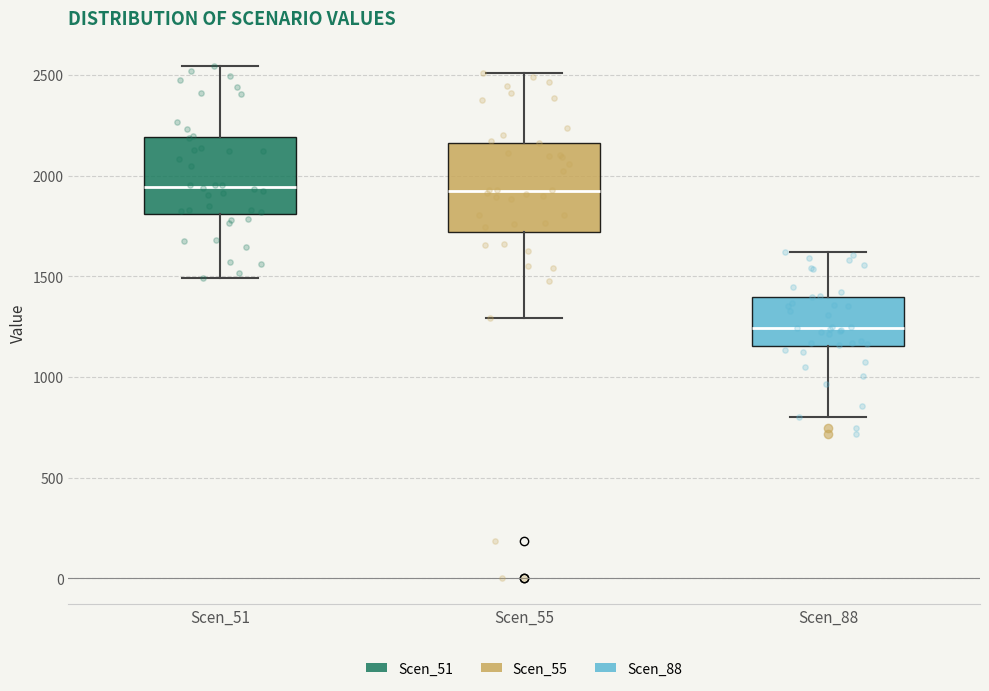

Reading left to right, transcribe this box plot: for each box, give where its median line is, the range the box spans, and where its two whiskers end, as read against the y-axis. The values are not printed on the chart, so give them approximately, as read against the axis.

Scen_51: median 1950, box 1800 to 2200, whiskers 1500 to 2550
Scen_55: median 1900, box 1700 to 2150, whiskers 1300 to 2500
Scen_88: median 1250, box 1150 to 1400, whiskers 800 to 1600